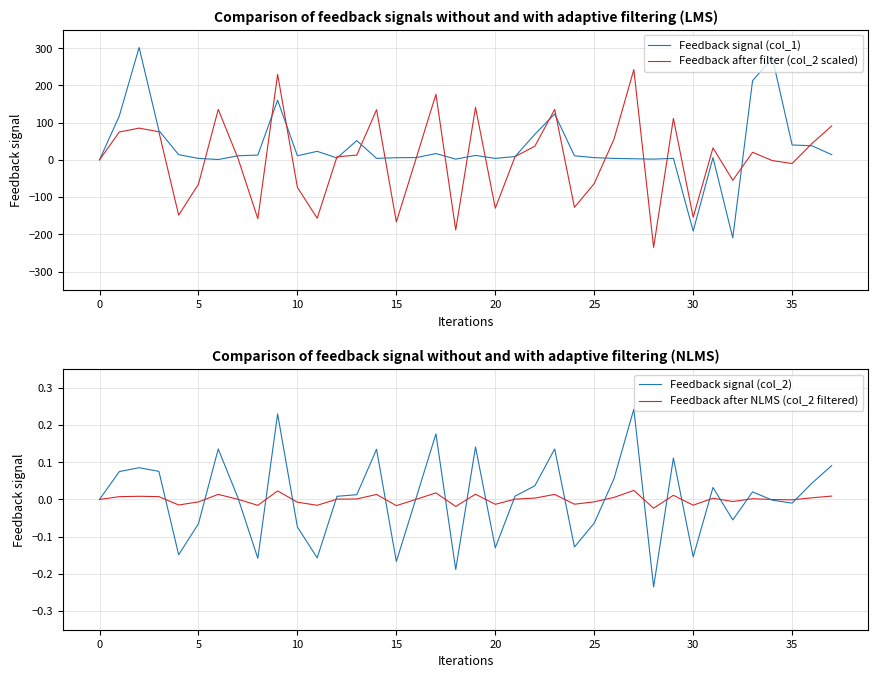

The value of Feedback after NLMS (col_2 filtered) at 40 is 0.0. True or false?

False